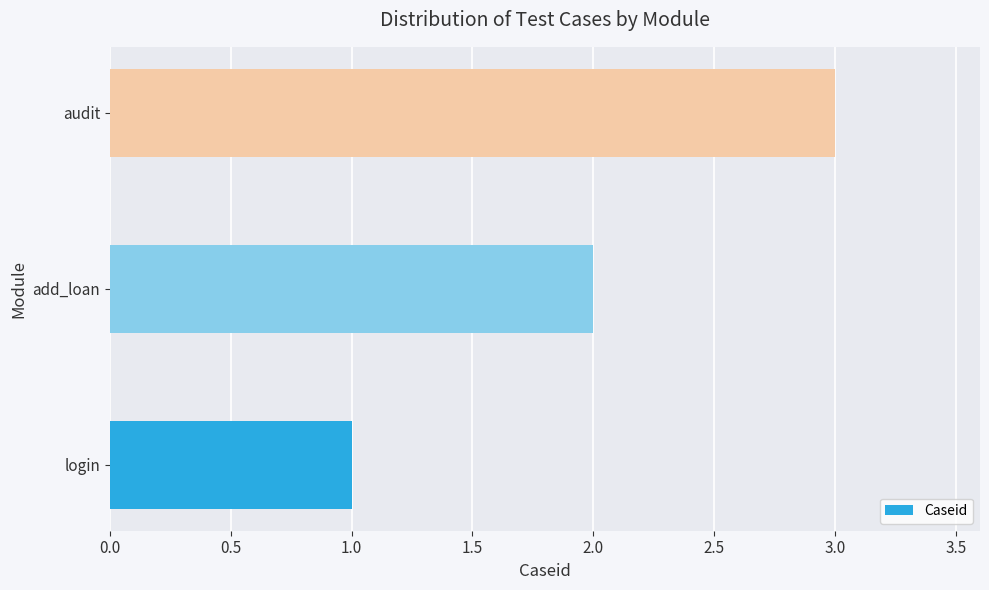

List the labels in order of value, largest first.

audit, add_loan, login